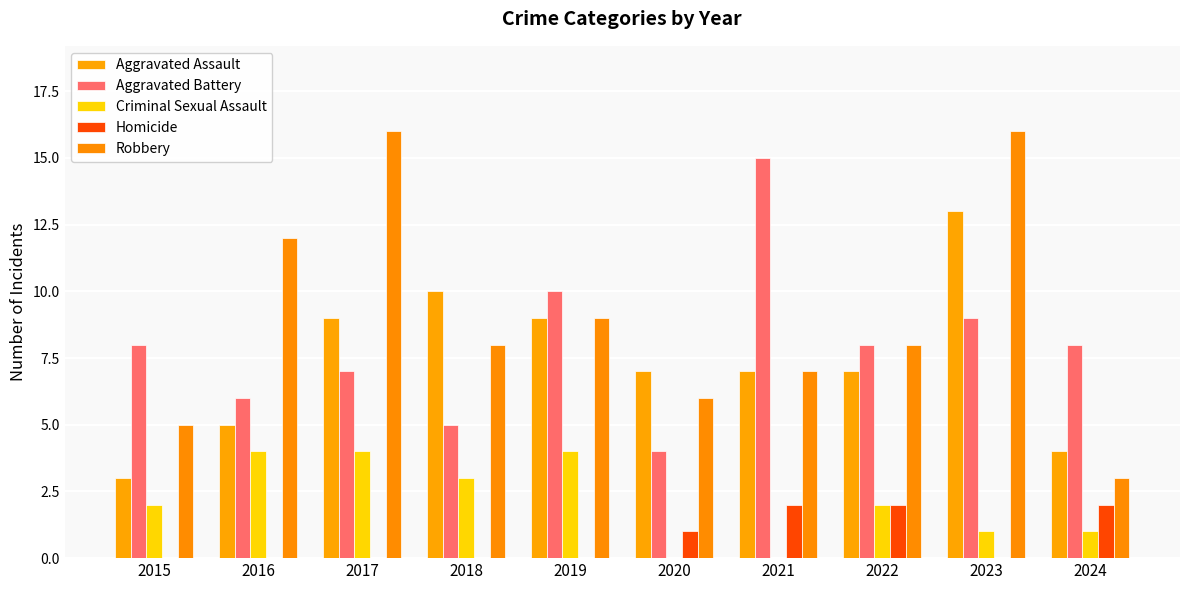

Does the chart contain stacked bars?

No